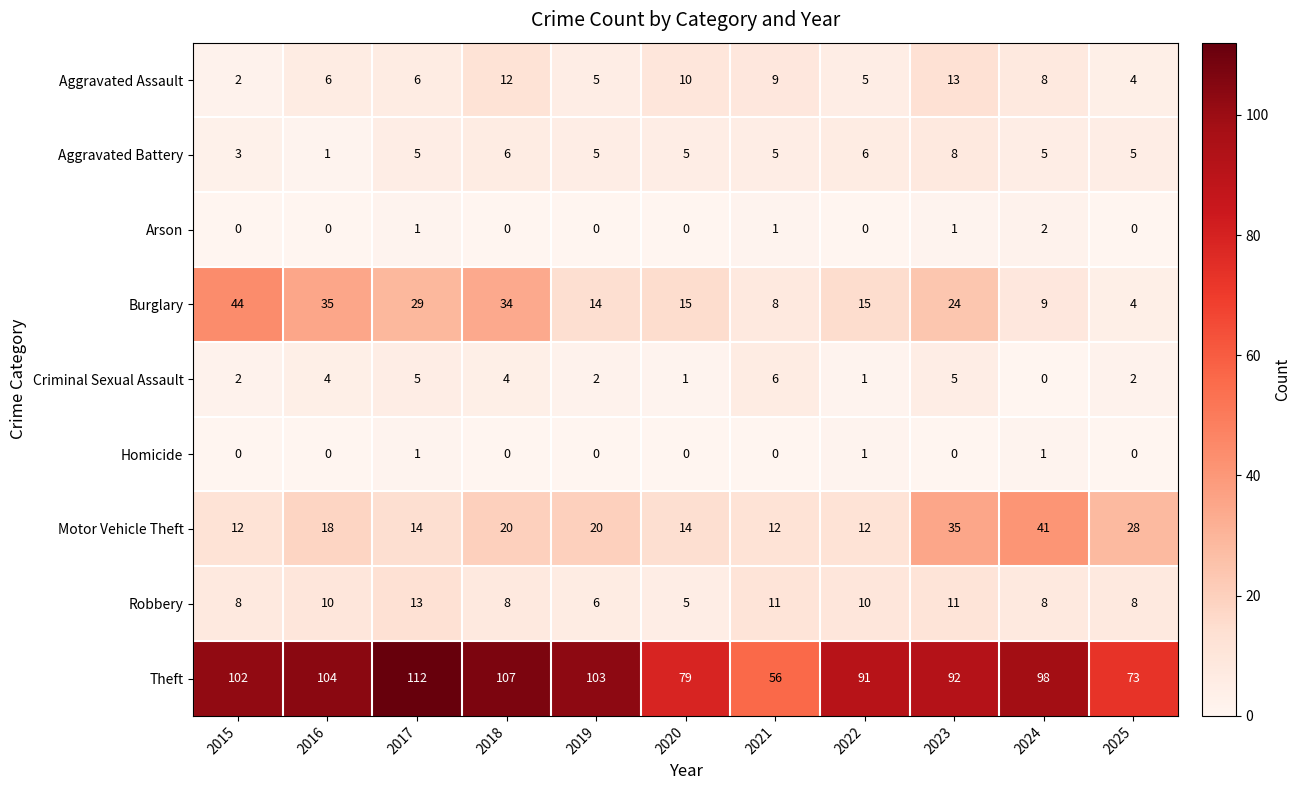

What is the total value across all series at 2019?

155